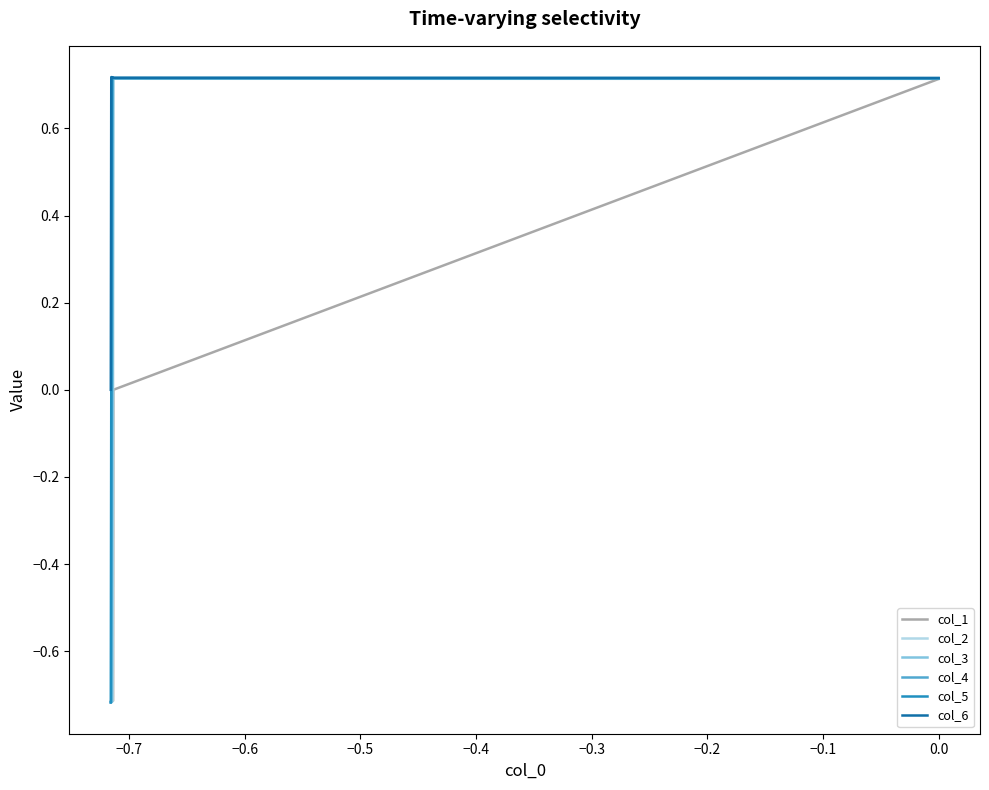

Rank the series at −0.5 from lowest to highest value.

col_2, col_1, col_3, col_4, col_5, col_6